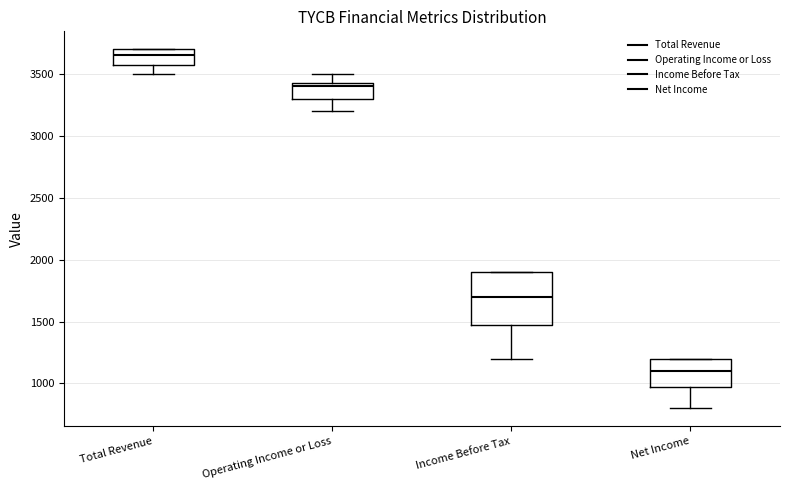

Which box is the tallest, from its lower edge to its upper edge?

Income Before Tax